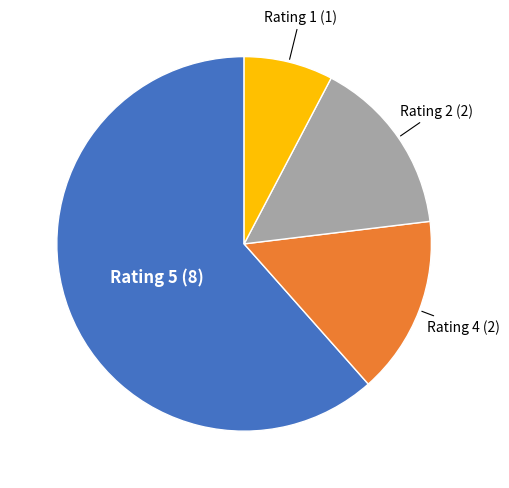

Is it true that Rating 4 is 15% of the pie?

True